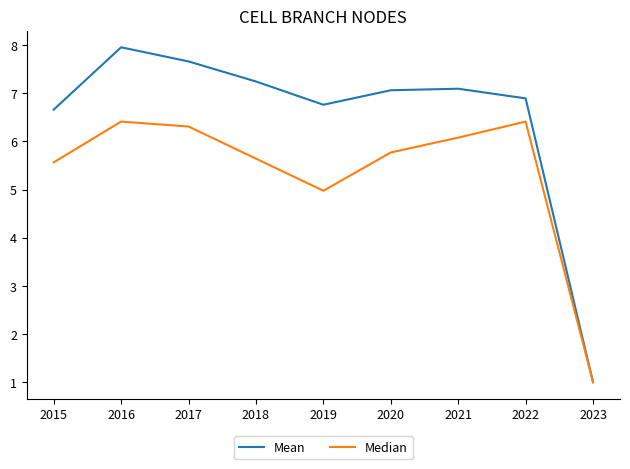

At how many categories does at least one series exceed 2?

8